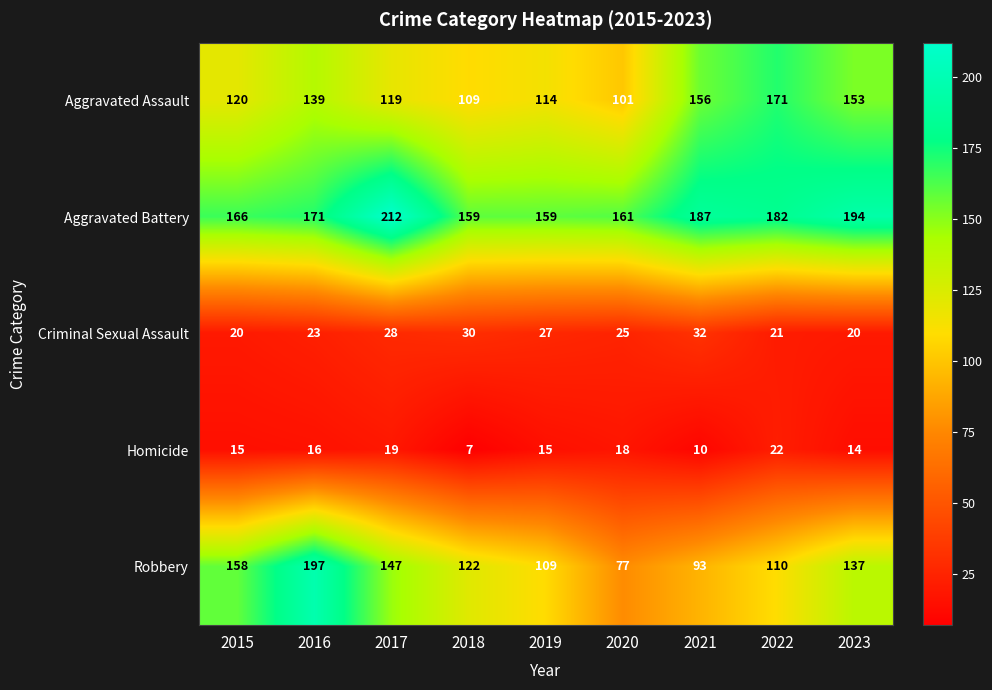

At how many categories does at least one series exceed 101?

9